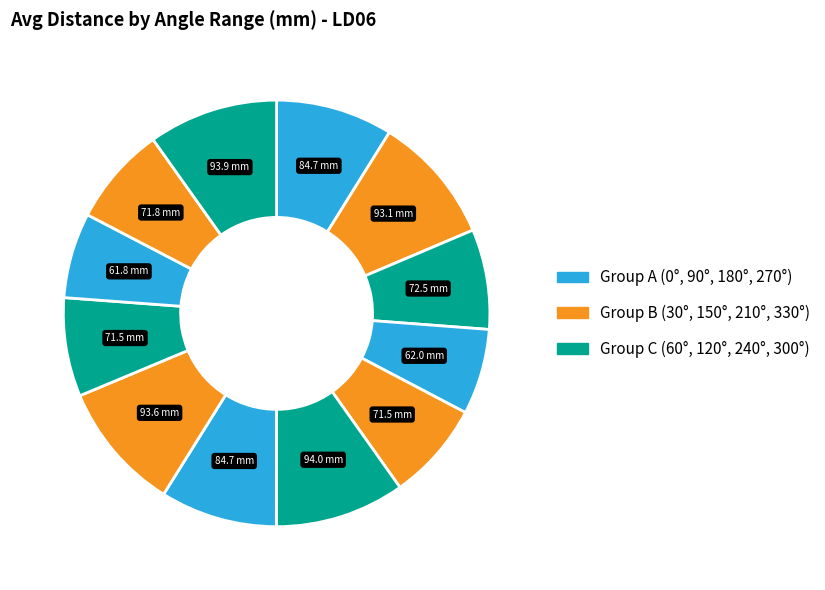

Which category has the biggest portion of the pie?

135°–165°